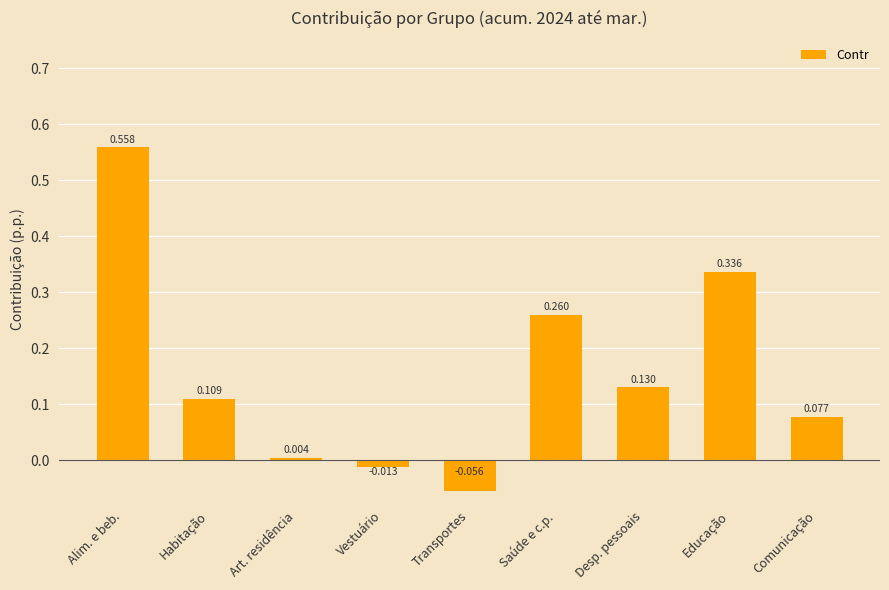

Does the chart contain any negative values?

Yes